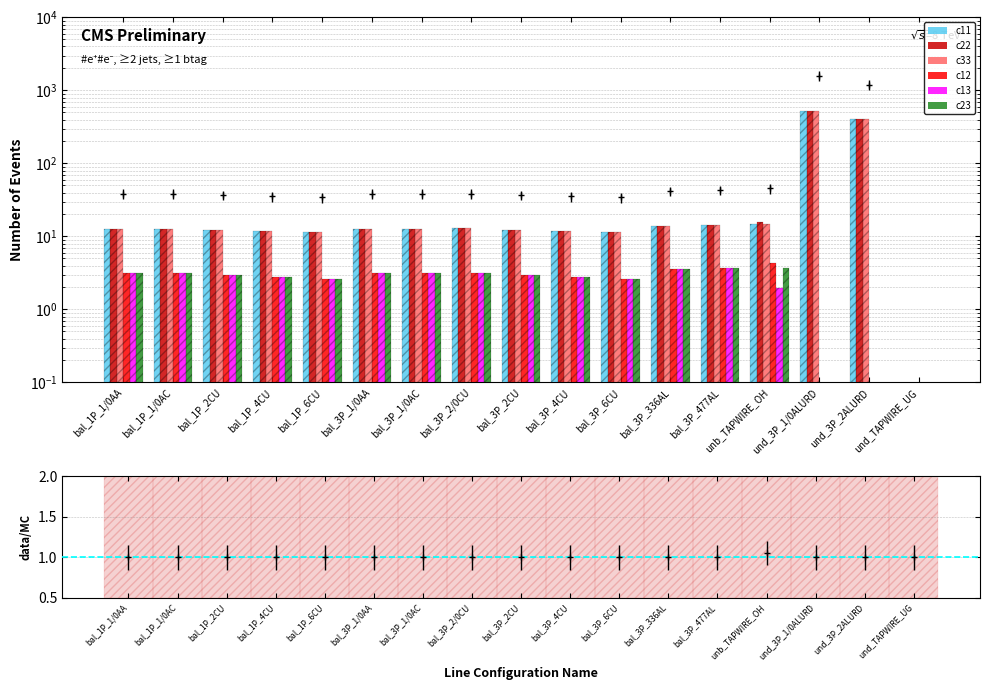

What is the sum of the c22 values at und_3P_1/0ALURD and bal_3P_1/0AA?

543.0